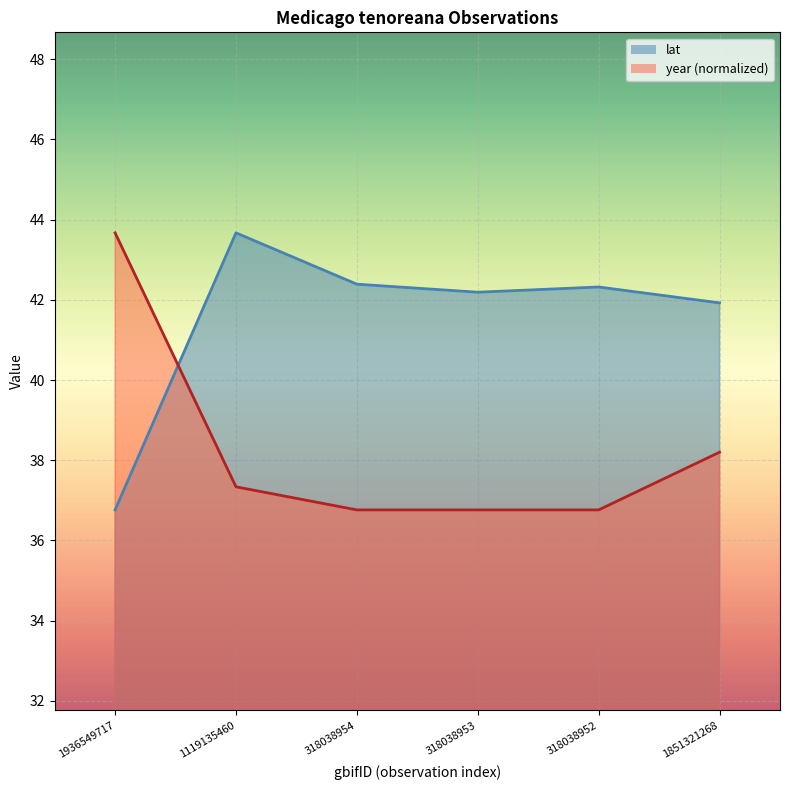

How many data points in lat are above 42?

4